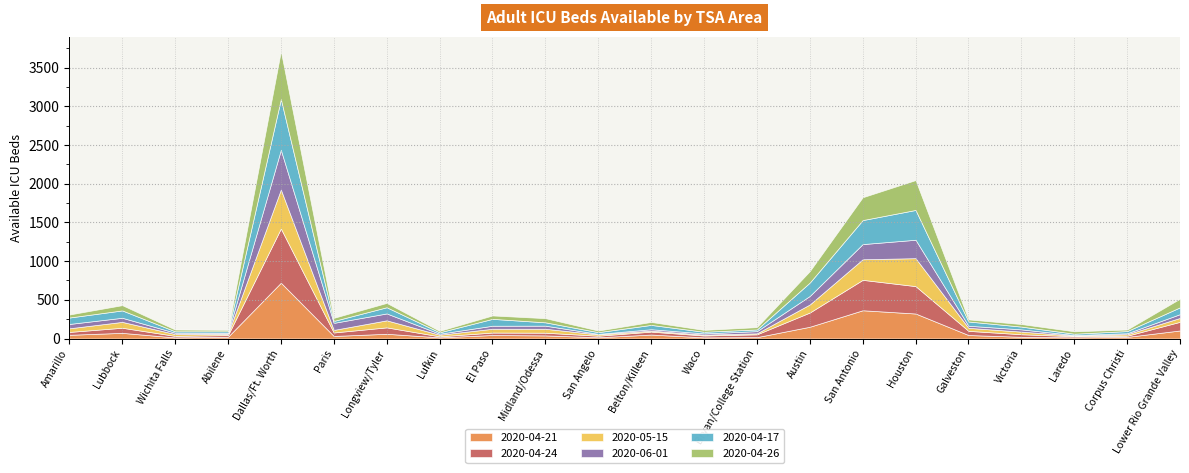

Does the chart have visible grid lines?

Yes